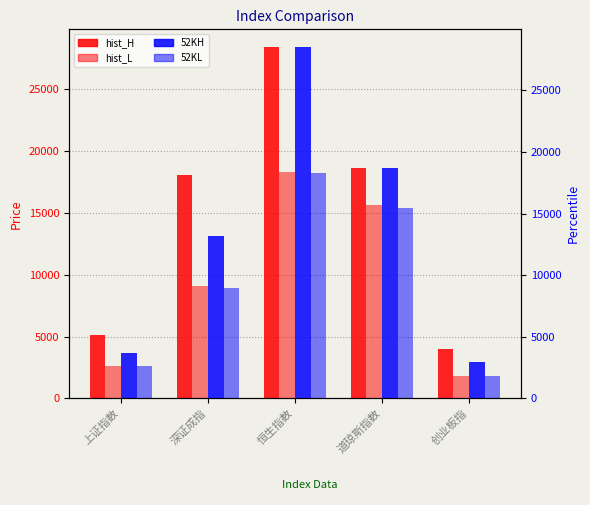

What is the difference between the hist_H values at 创业板指 and 恒生指数?

24460.5